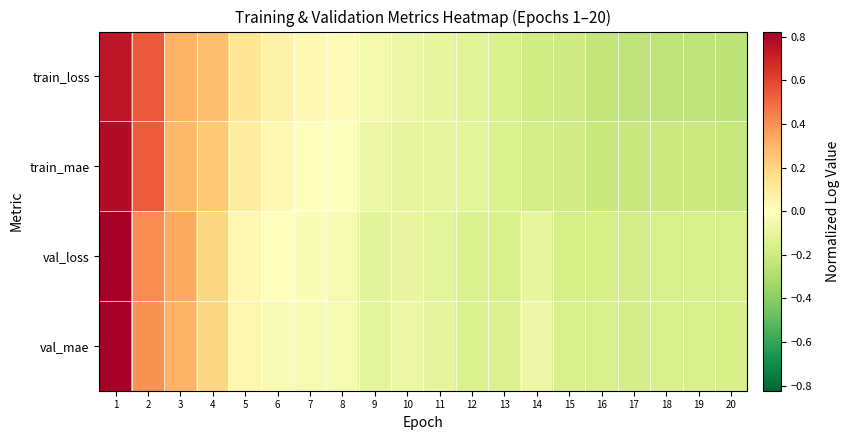

At how many categories does at least one series exceed 0?

8